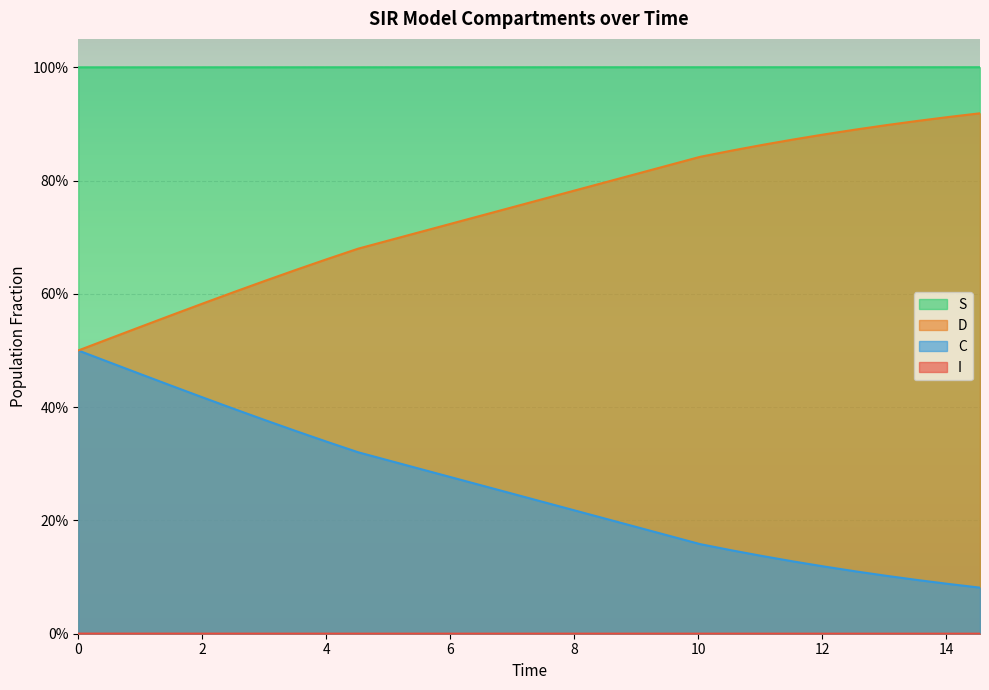

What is the difference between the maximum and minimum values in the D series?

0.4